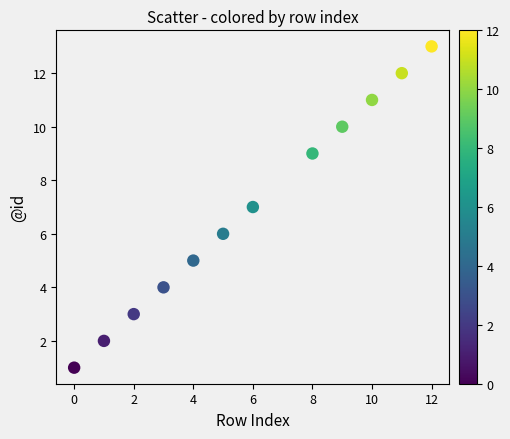

What is the average Y value?

7